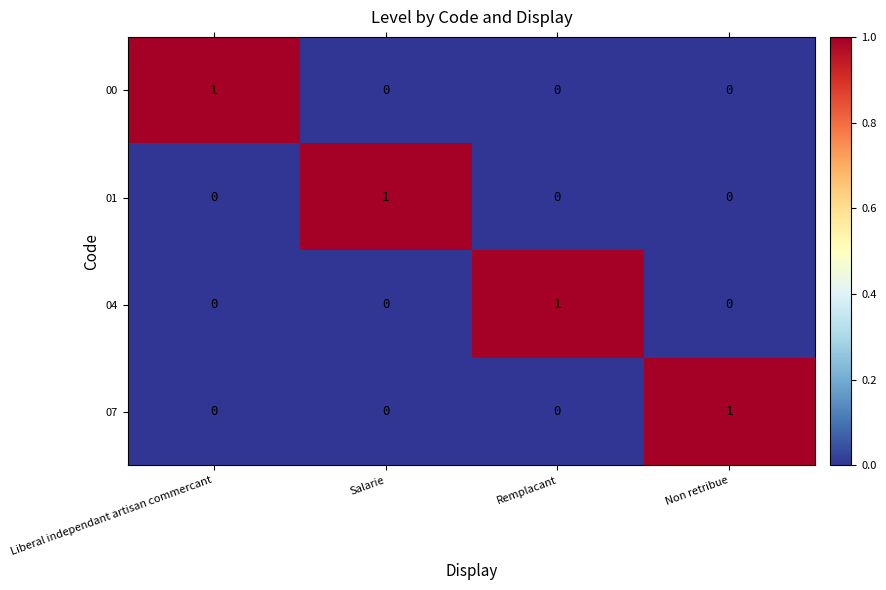

True or false: 04 has a value of 1 at Salarie.

False